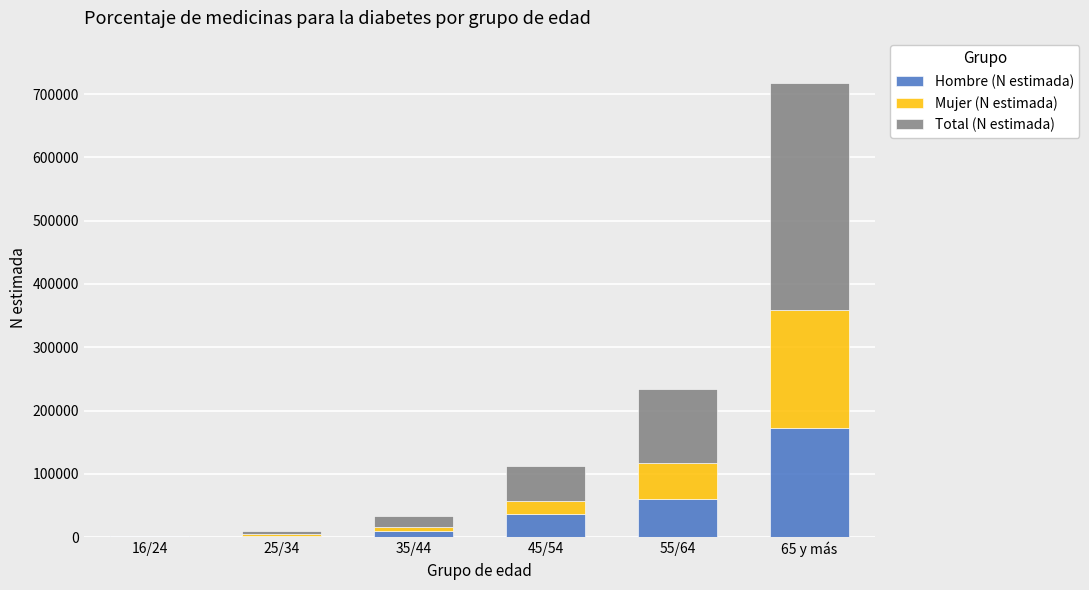

Which category has the highest value in the Hombre (N estimada) series?

65 y más